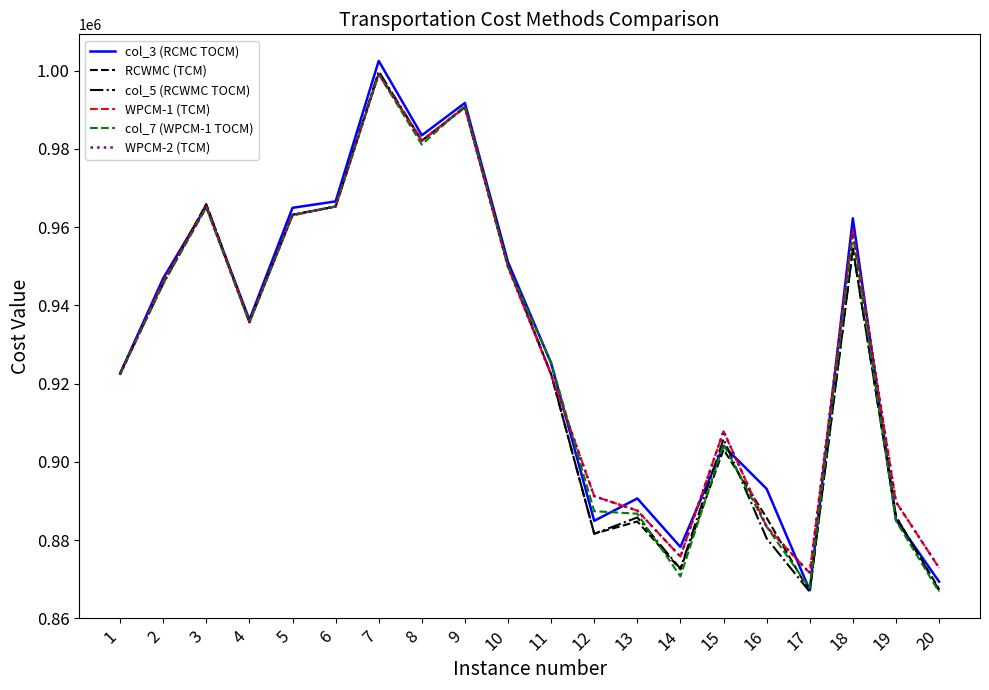

Is this an area chart (filled region under the line)?

No